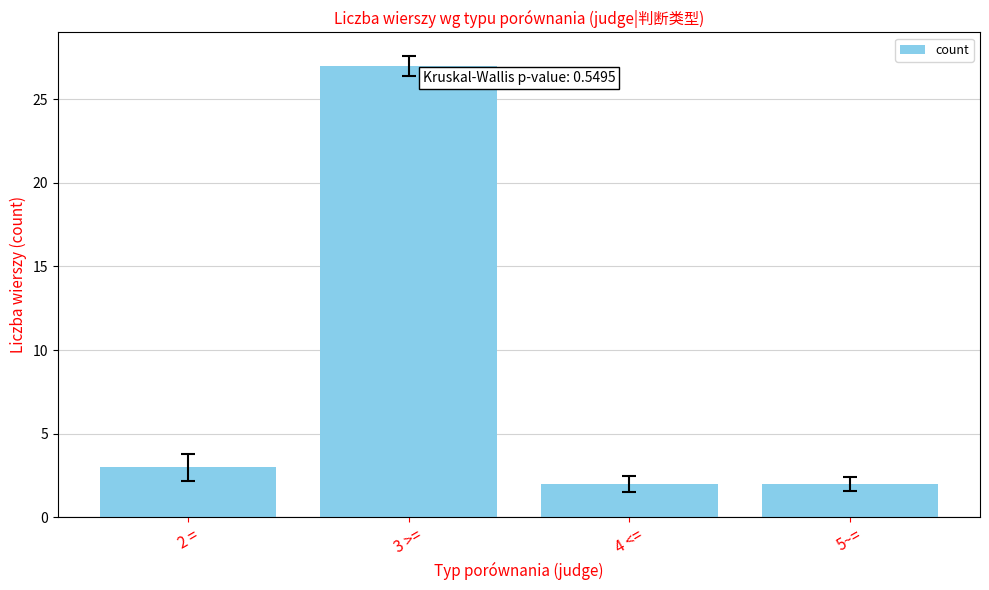

Which category has the highest value across all series?

3 >=